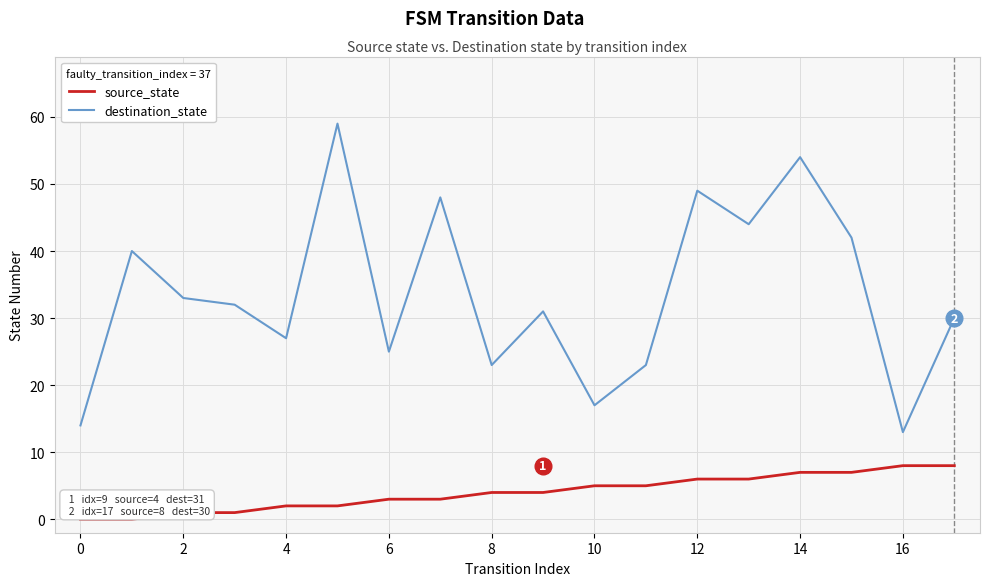

What is the greatest value displayed?

59